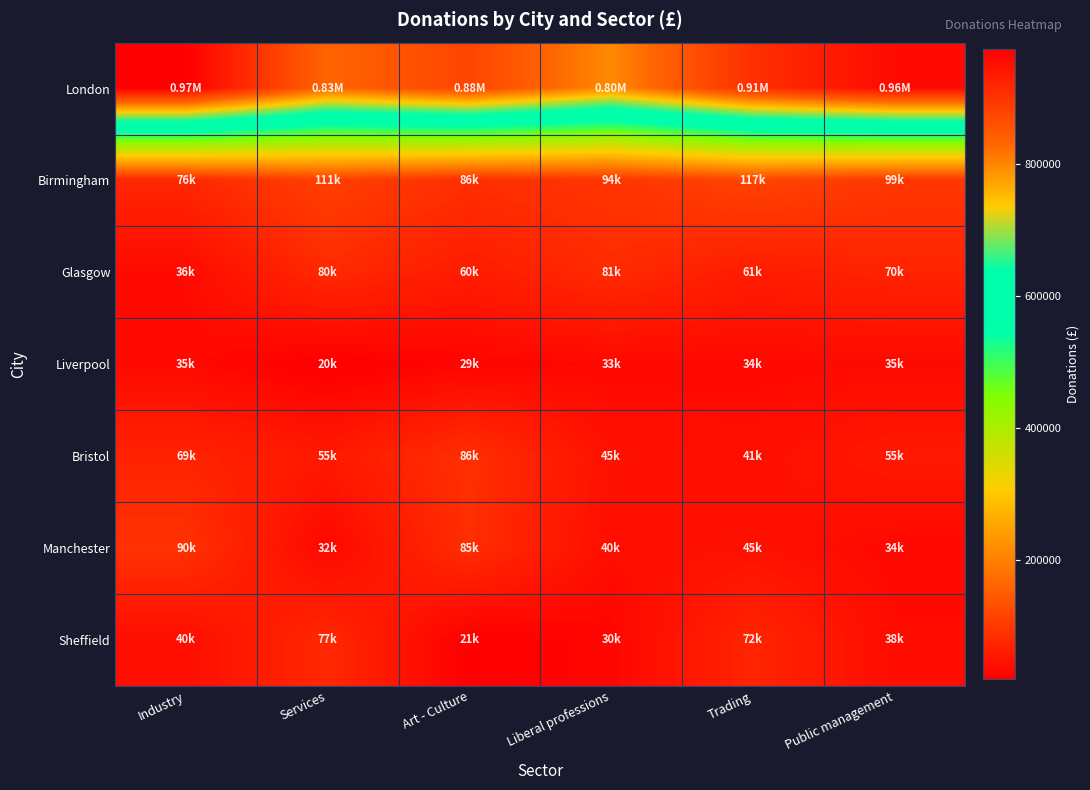

What is the difference between the highest and lowest values at Liberal professions?

765870